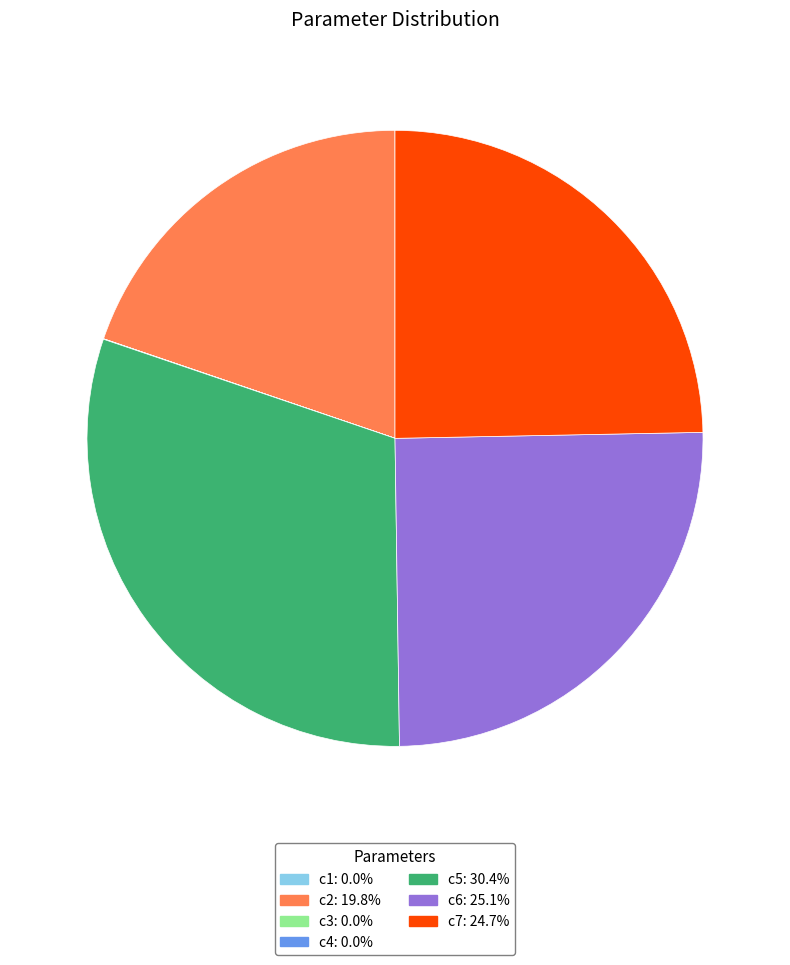

Is there a majority slice in this chart?

No